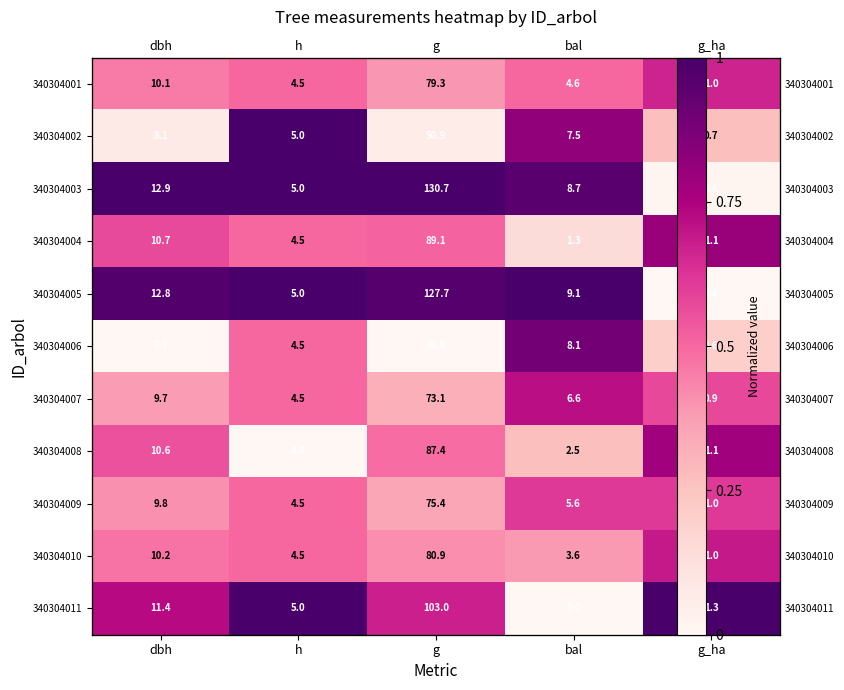

At how many categories does at least one series exceed 0?

5